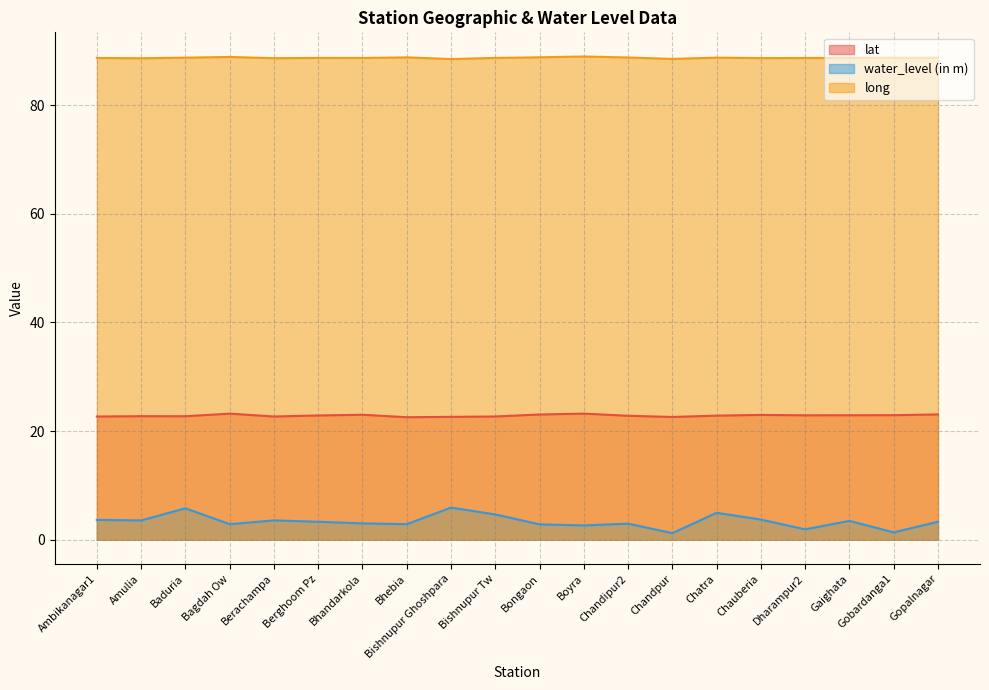

True or false: water_level (in m) and lat intersect in this chart.

False